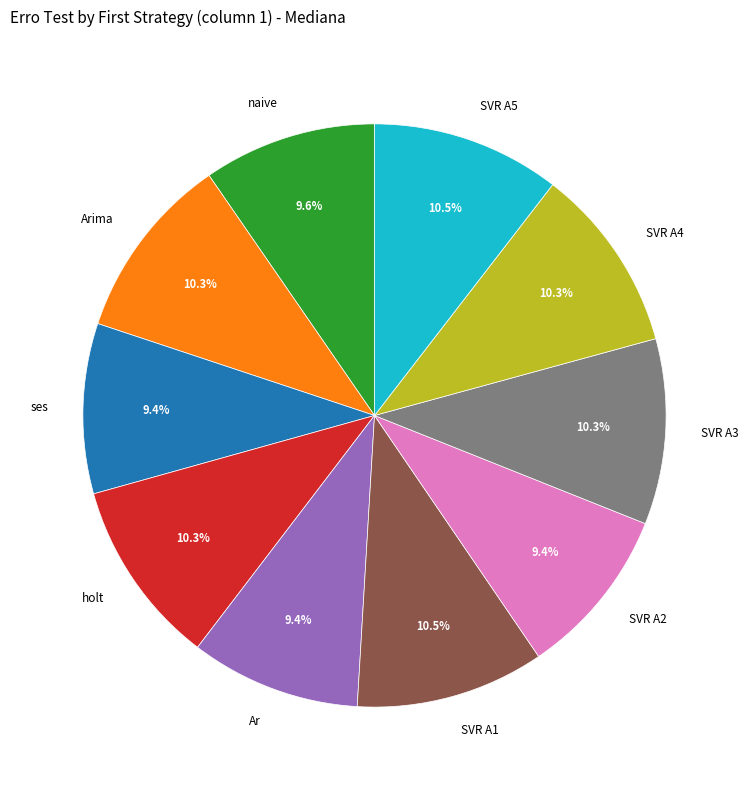

The Arima slice represents 1% of the pie. True or false?

False